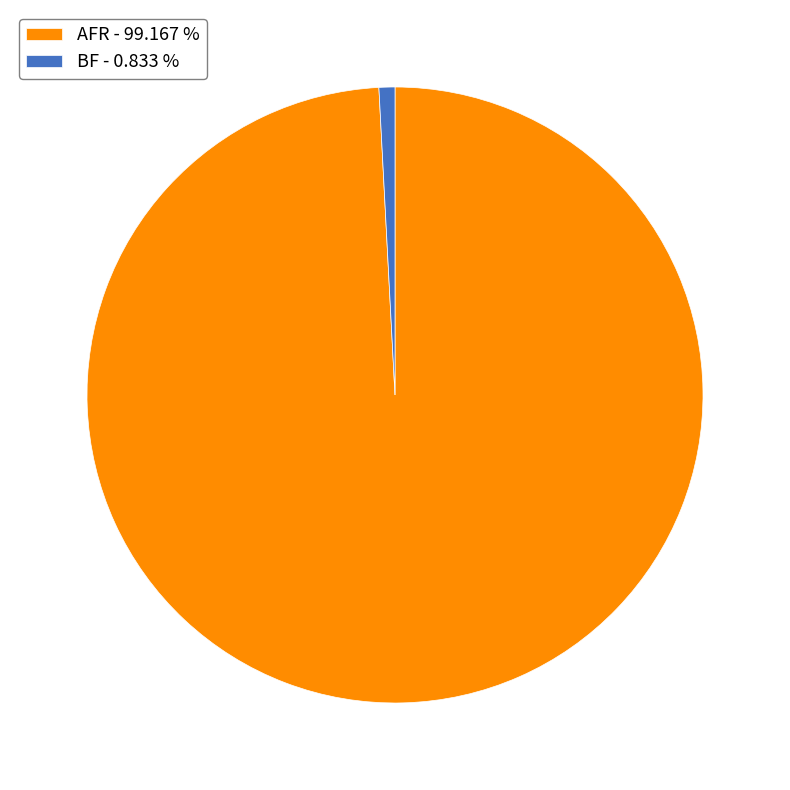

Which category has the biggest portion of the pie?

AFR